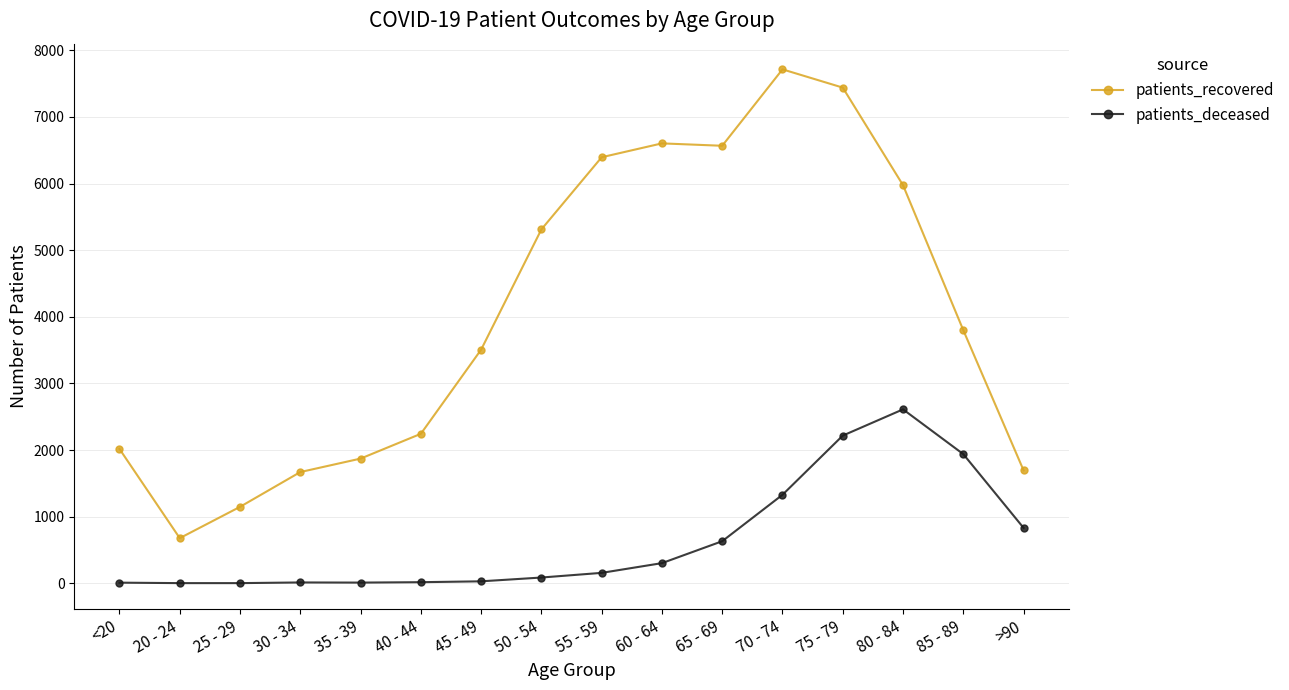

True or false: patients_recovered and patients_deceased cross at least once.

False